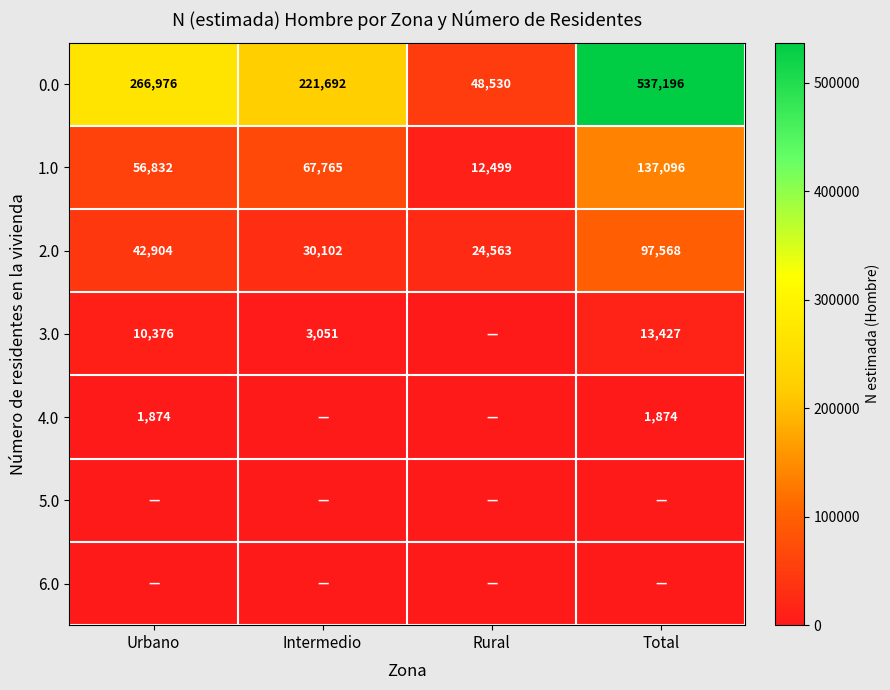

The value of 2.0 at Rural is 13778. True or false?

False